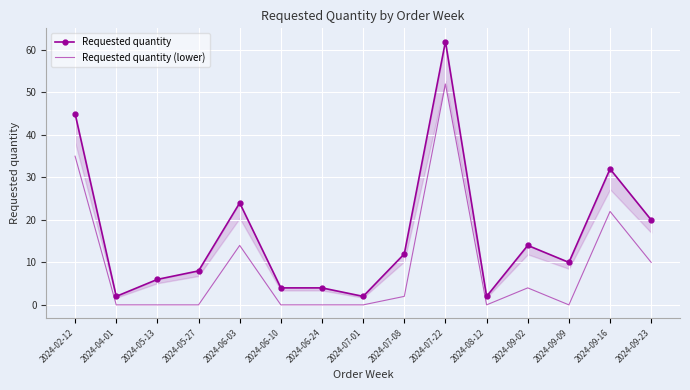

What is the maximum value for Requested quantity (lower)?

52